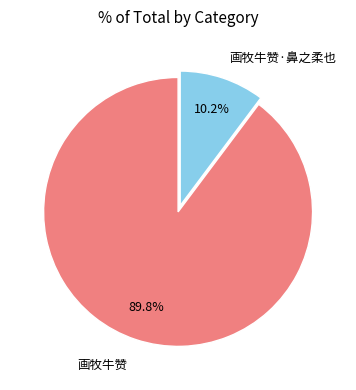

To the nearest percent, what is the difference between the largest and smallest slice percentages?

80%